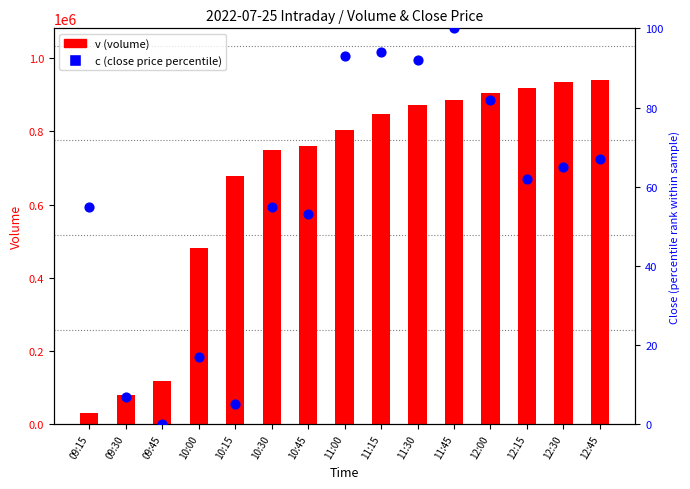

Which series contains the highest Y value?

v